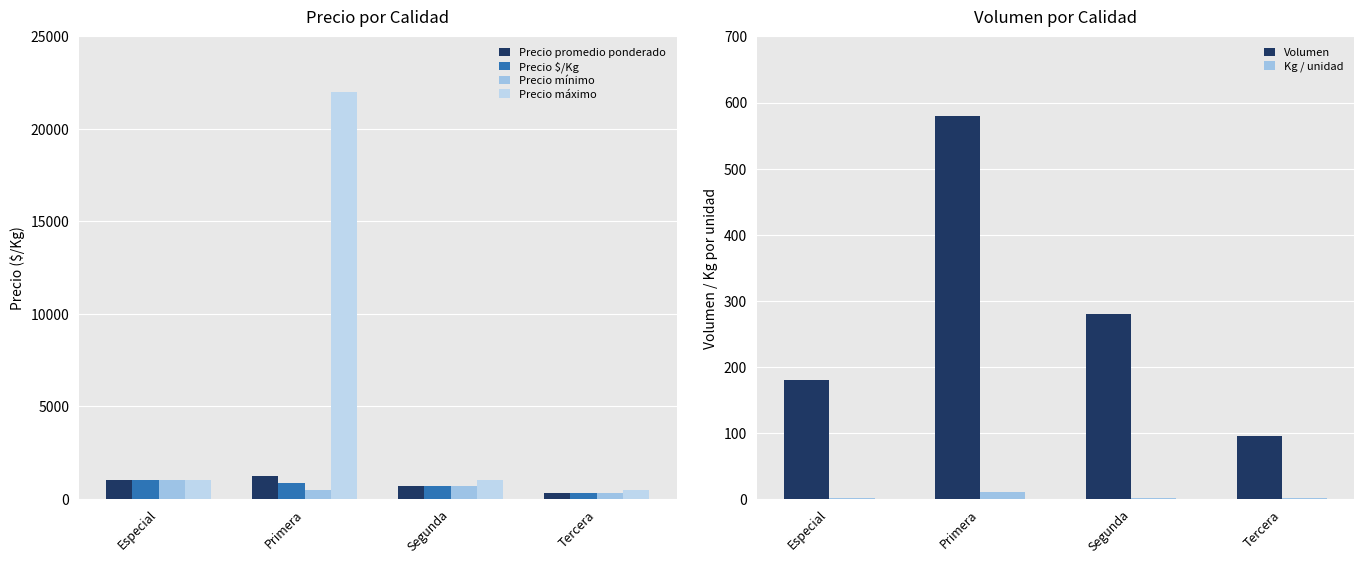

What is the difference between the highest and lowest values at Segunda?

999